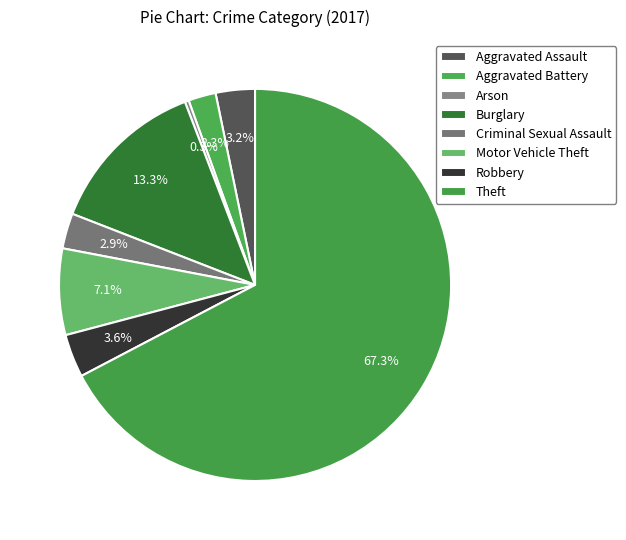

How many slices are in this pie chart?

8